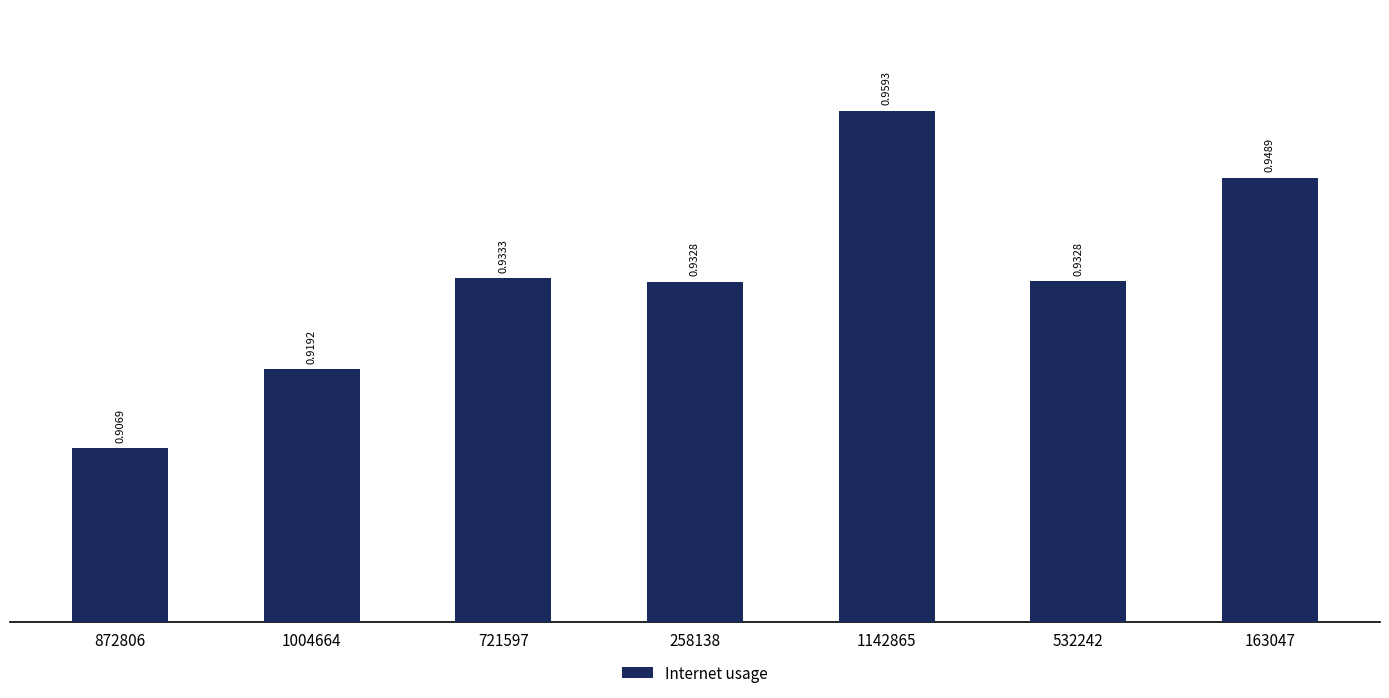

The chart shows a value of 0.3 at 1142865. True or false?

False